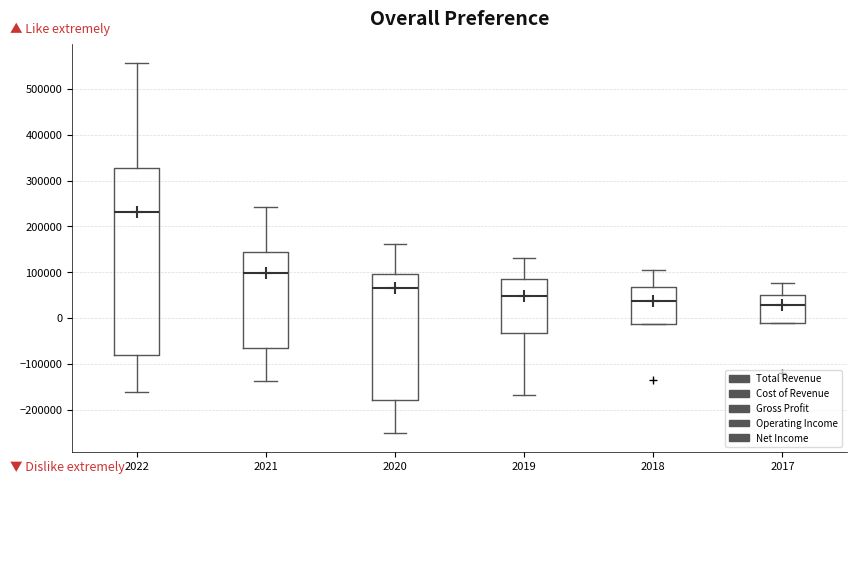

Comparing the boxes themselves (not the whiskers), which one is the tallest?

2022